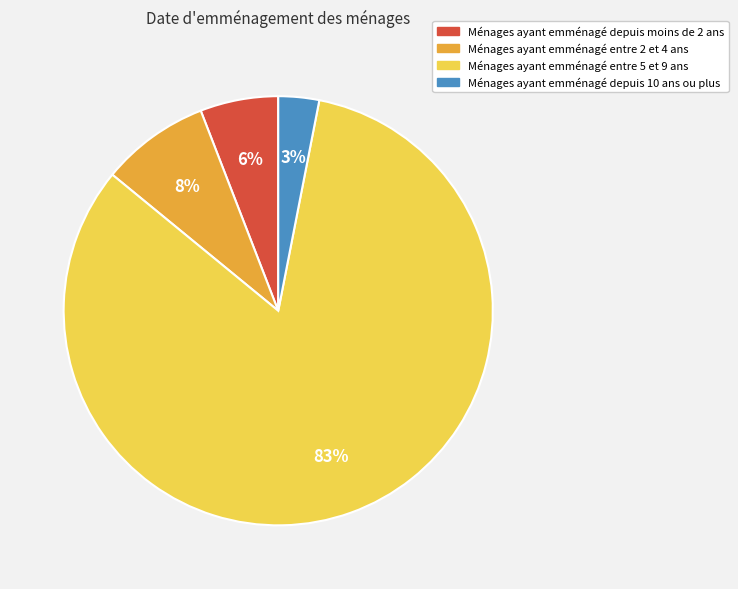

To the nearest percent, what is the difference between the largest and smallest slice percentages?

80%